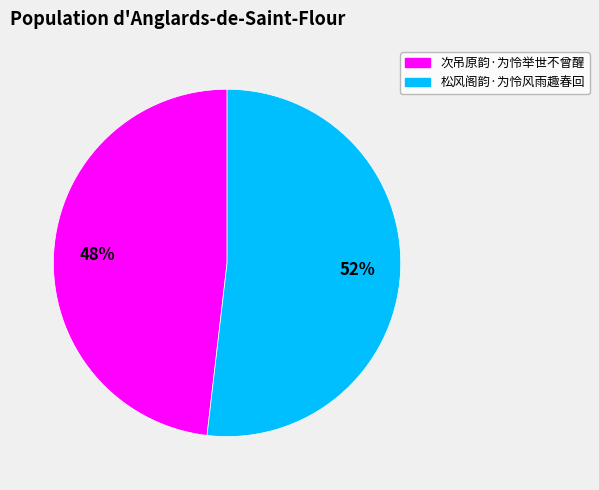

Which category has the smallest portion of the pie?

次吊原韵·为怜举世不曾醒